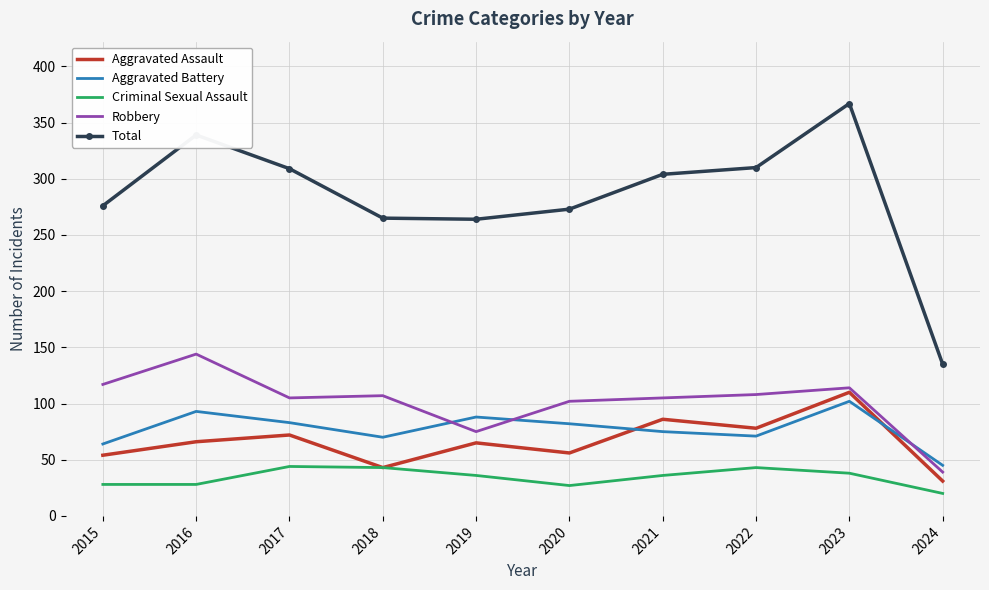

At which label does Total first exceed 304?

2016